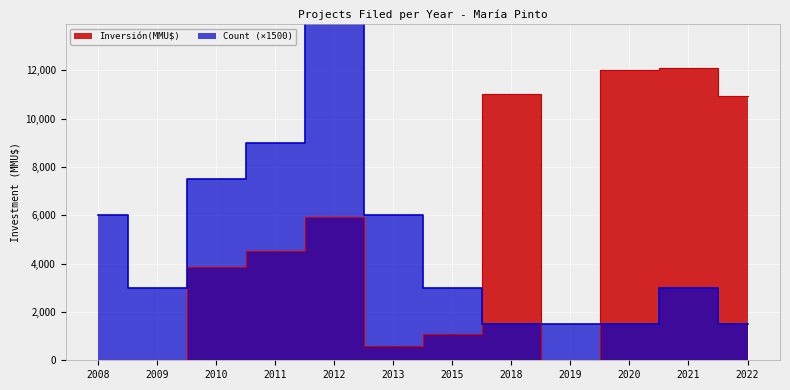

List the series in order of their peak value, highest first.

Count, Inversión(MMU$)